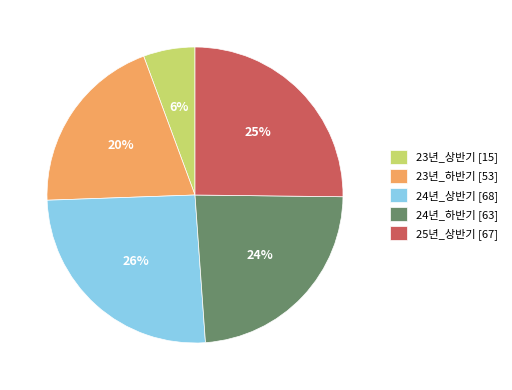

What is the smallest slice in the pie chart?

23년_상반기